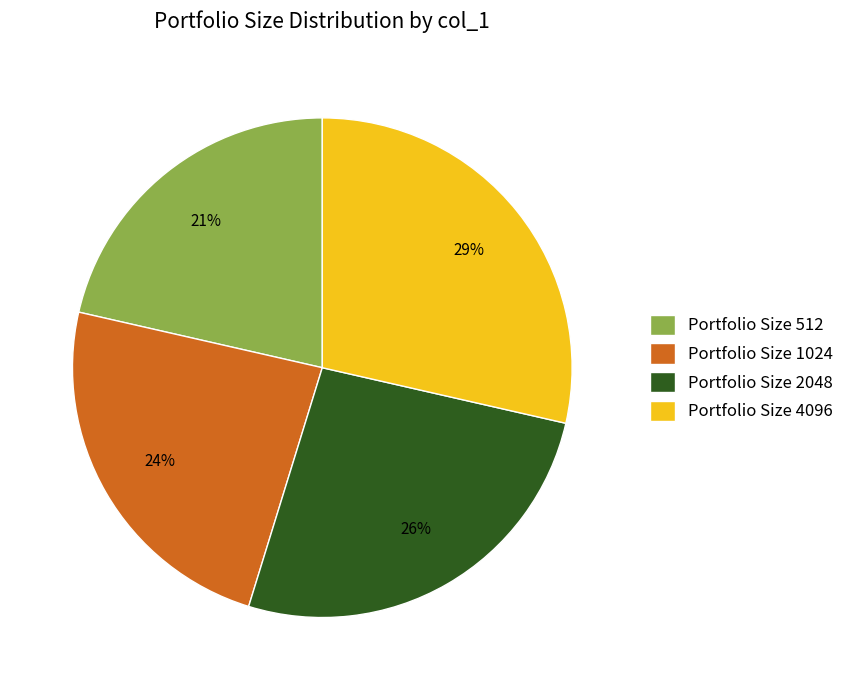

To the nearest percent, what portion does Portfolio Size 512 represent?

21%